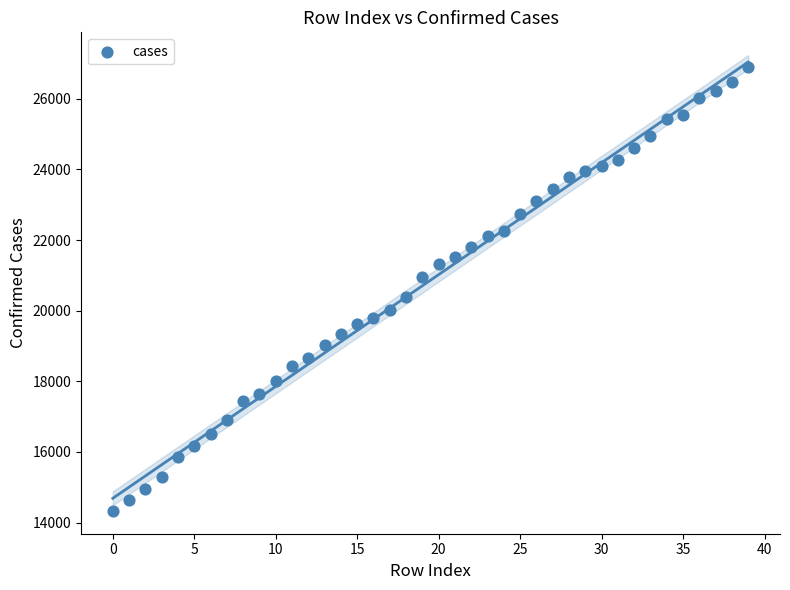

Count the number of points in this scatter plot.

40